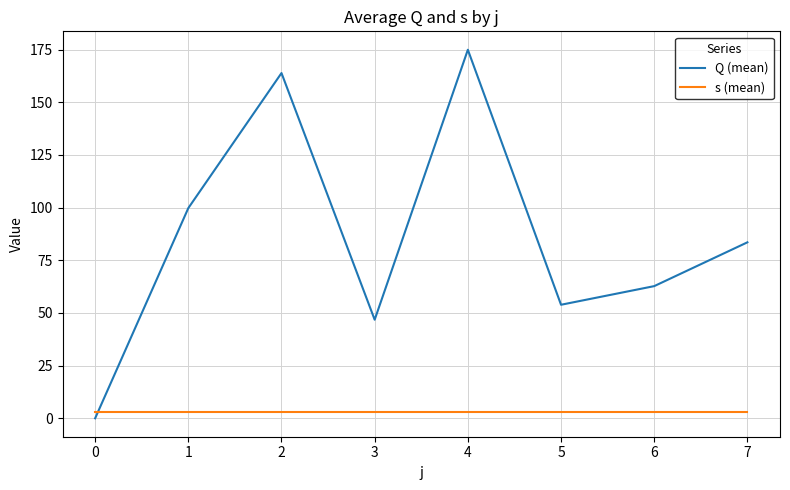

What is the greatest value displayed?

174.9